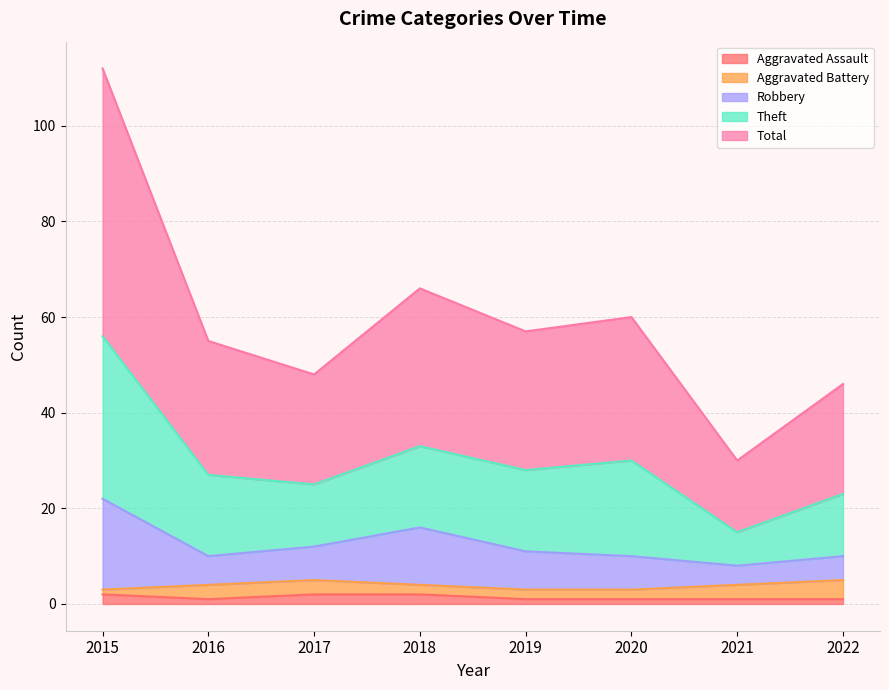

Is it true that Aggravated Assault equals 2 at 2017?

True